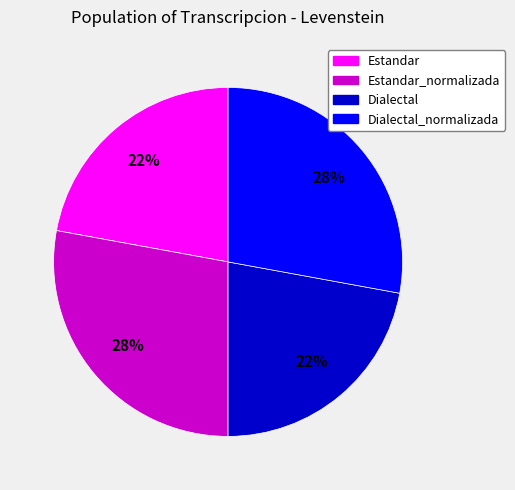

How many segments does this pie chart have?

4